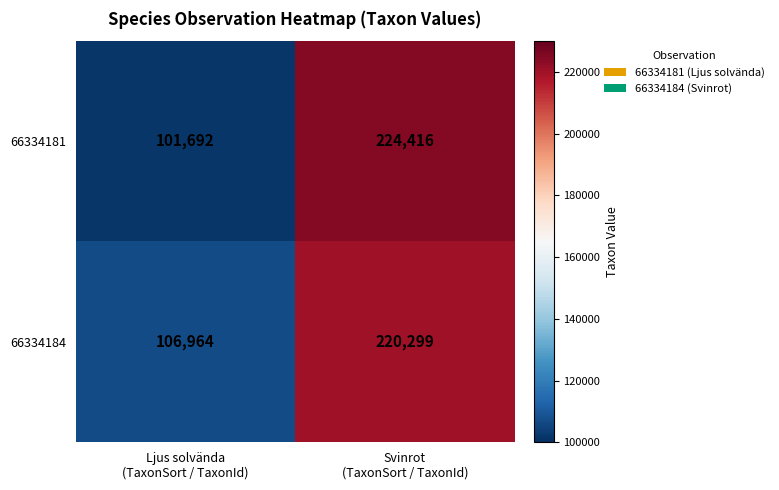

Which label corresponds to the smallest value in the chart?

Ljus solvända
(TaxonSort / TaxonId)